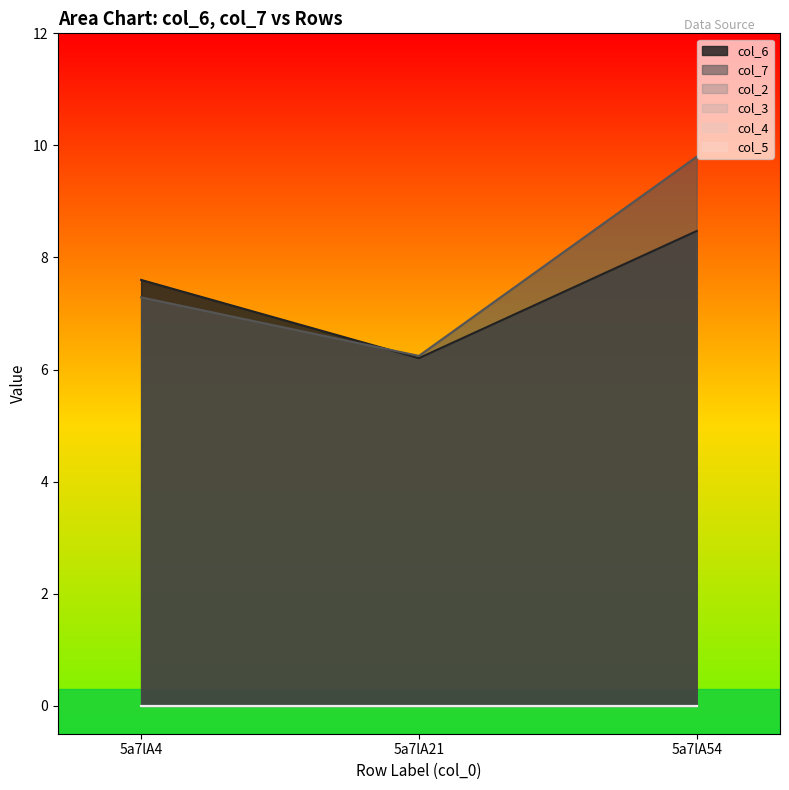

At how many categories does at least one series exceed 5?

3